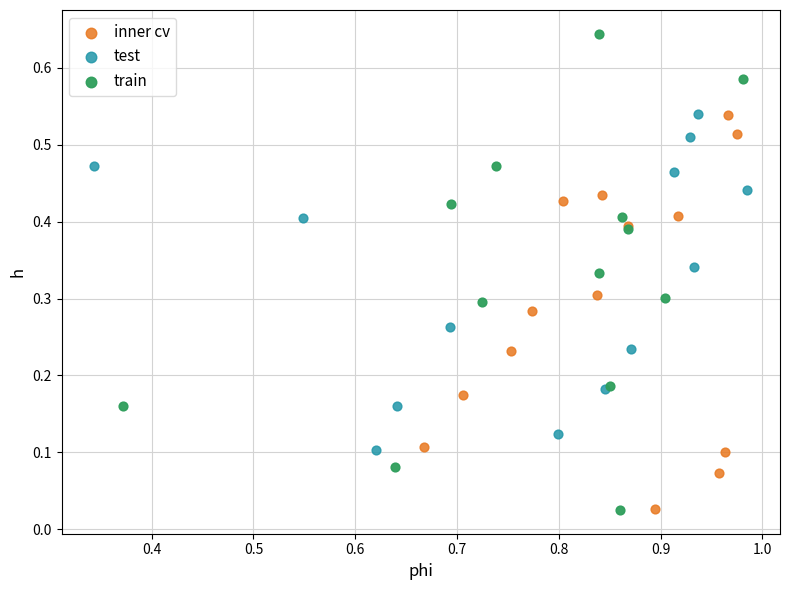

Which series has the largest Y range (max minus min)?

train